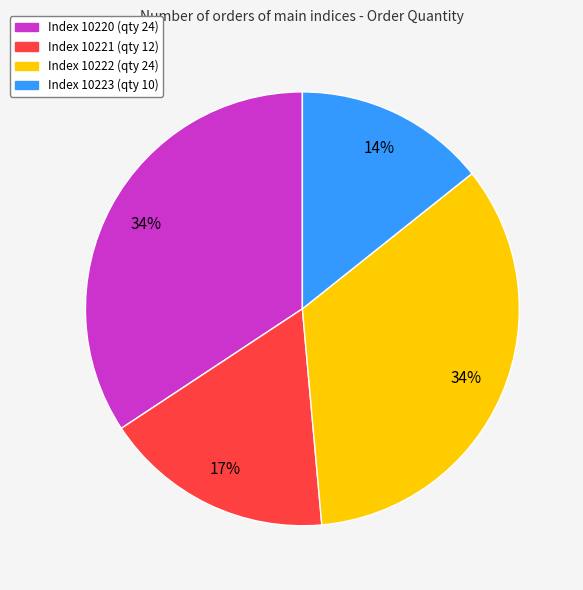

To the nearest percent, what is the difference between the largest and smallest slice percentages?

20%